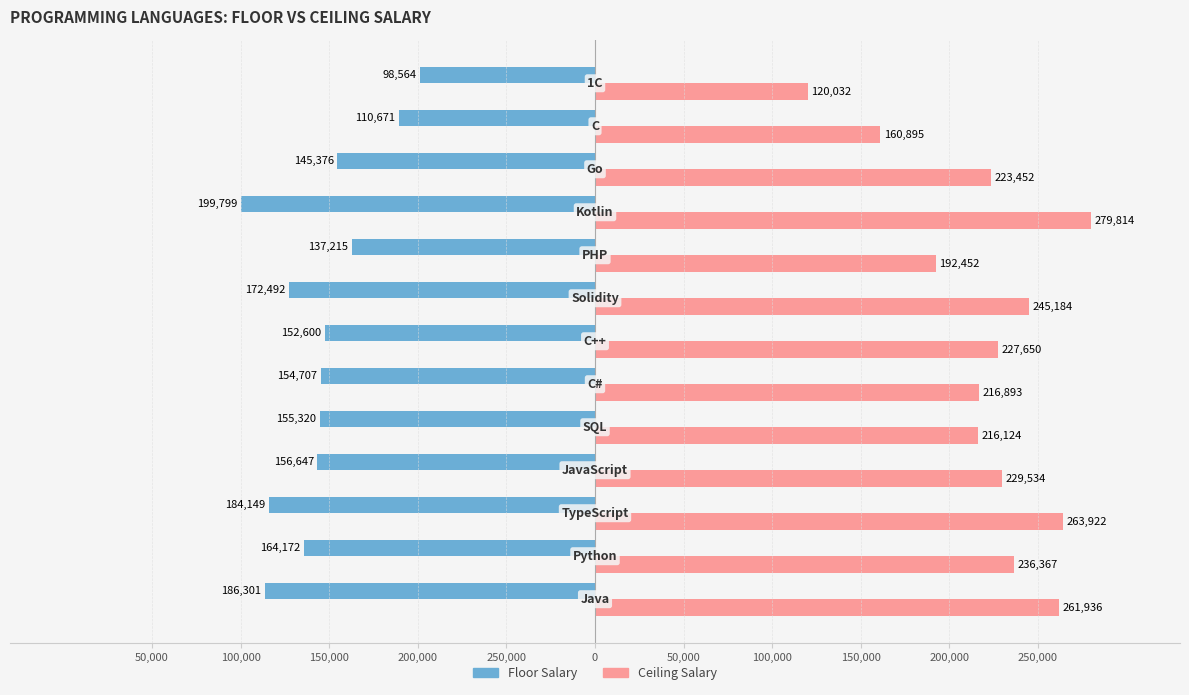

What are all the series names shown in the legend?

Floor Salary, Ceiling Salary